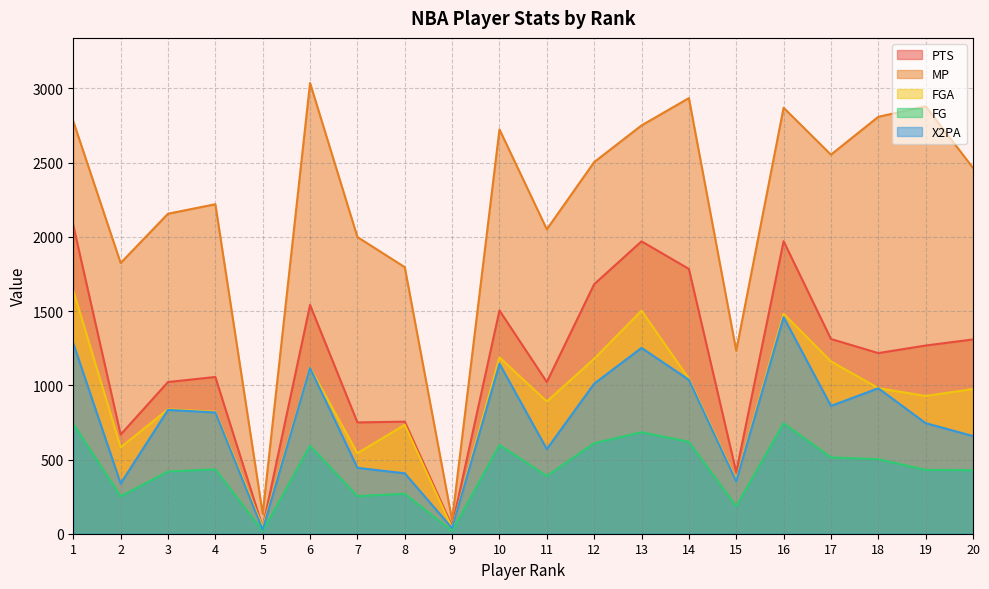

True or false: PTS and MP intersect in this chart.

False